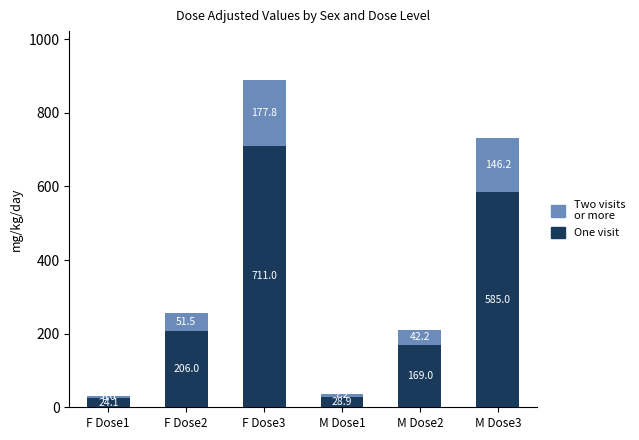

How many values in the One visit series are below 206?

3